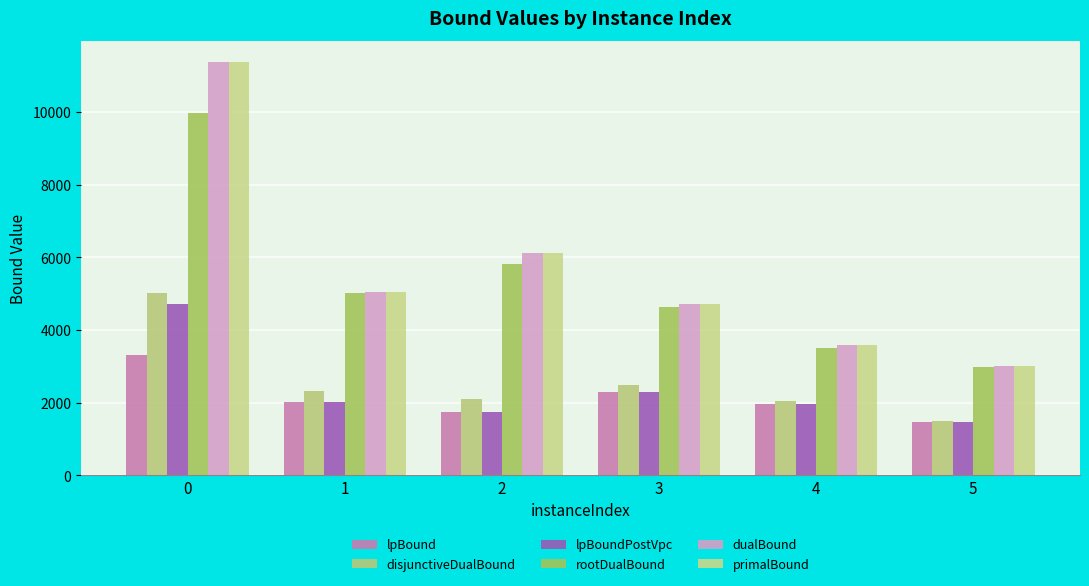

Reading left to right, list all the values displayed in this chart.

lpBound: 0=3320.8	1=2029.9	2=1751.4	3=2304.6	4=1969.5	5=1478.9
disjunctiveDualBound: 0=5011.8	1=2312.5	2=2090.6	3=2502.1	4=2059.2	5=1492.6
lpBoundPostVpc: 0=4728.5	1=2029.9	2=1751.4	3=2304.6	4=1969.5	5=1478.9
rootDualBound: 0=9978.7	1=5012.8	2=5814.1	3=4635.8	4=3516.5	5=2989.9
dualBound: 0=11391.9	1=5046.2	2=6132.1	3=4722.8	4=3583.9	5=3023.6
primalBound: 0=11393.0	1=5046.6	2=6132.1	3=4722.8	4=3583.9	5=3023.6